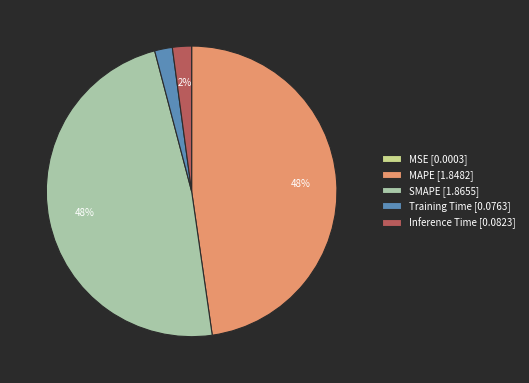

Does MAPE [1.8482] represent more than half of the total?

No